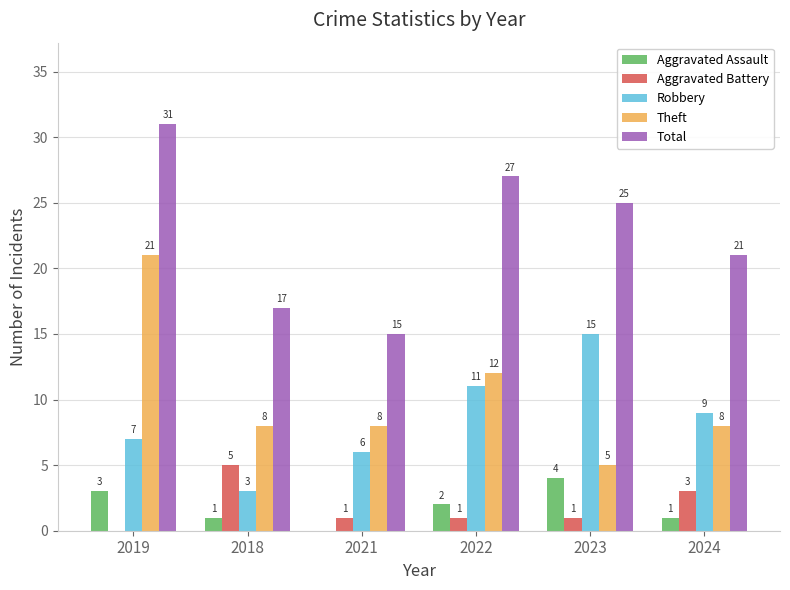

Reading left to right, list all the values displayed in this chart.

Aggravated Assault: 2019=3	2018=1	2021=0	2022=2	2023=4	2024=1
Aggravated Battery: 2019=0	2018=5	2021=1	2022=1	2023=1	2024=3
Robbery: 2019=7	2018=3	2021=6	2022=11	2023=15	2024=9
Theft: 2019=21	2018=8	2021=8	2022=12	2023=5	2024=8
Total: 2019=31	2018=17	2021=15	2022=27	2023=25	2024=21